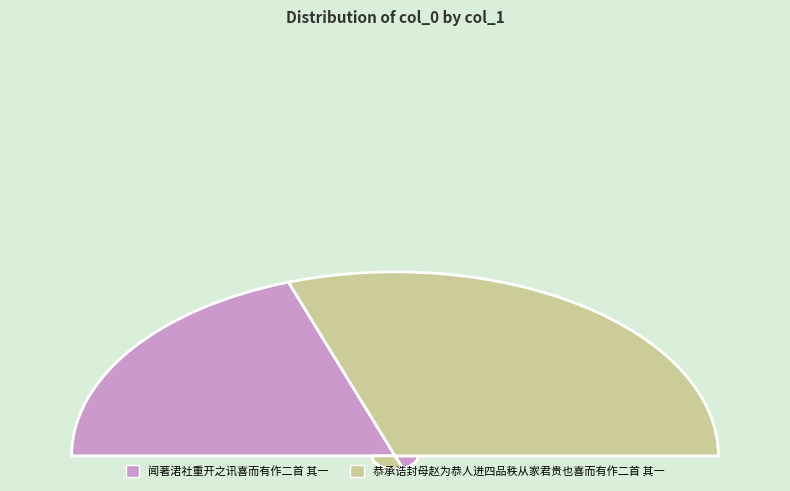

To the nearest percent, what is the difference between the largest and smallest slice percentages?

21%